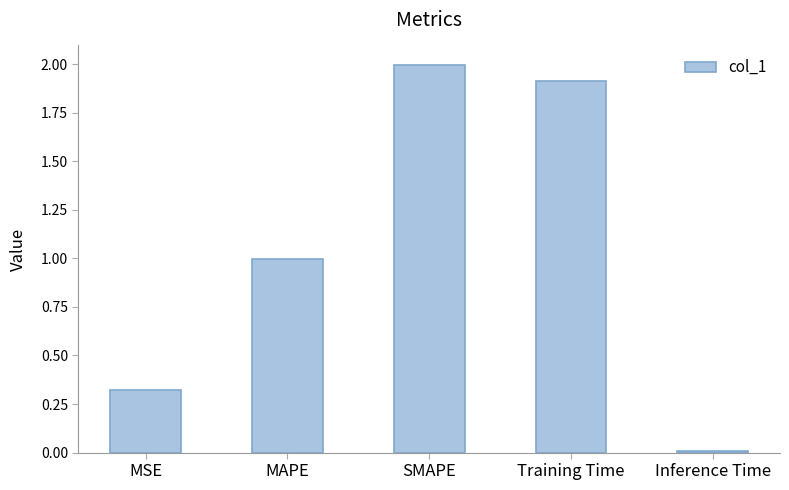

What is the label of the 4th bar from the right?

MAPE